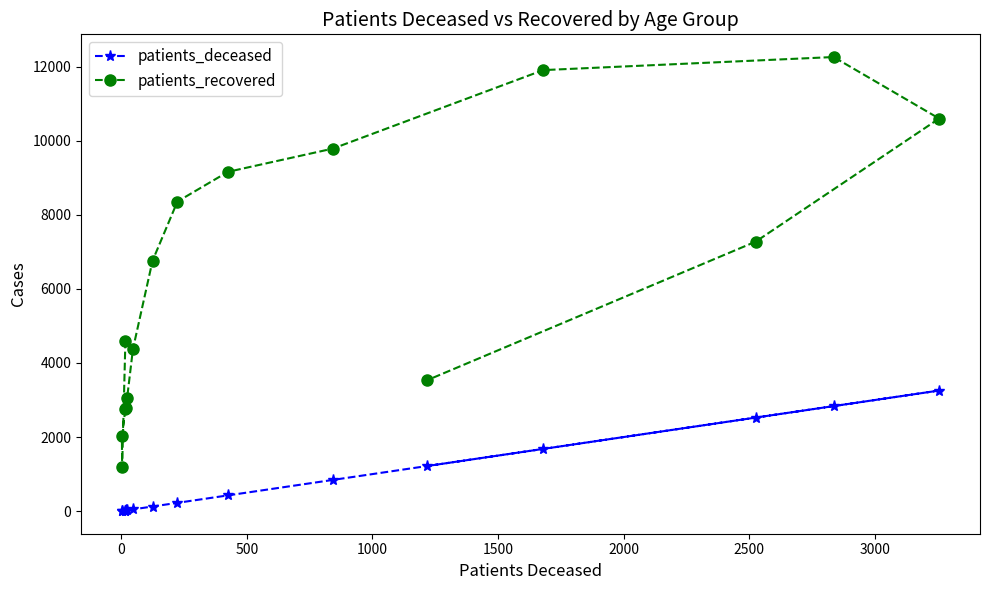

How many values in the patients_deceased series are below 224?

8